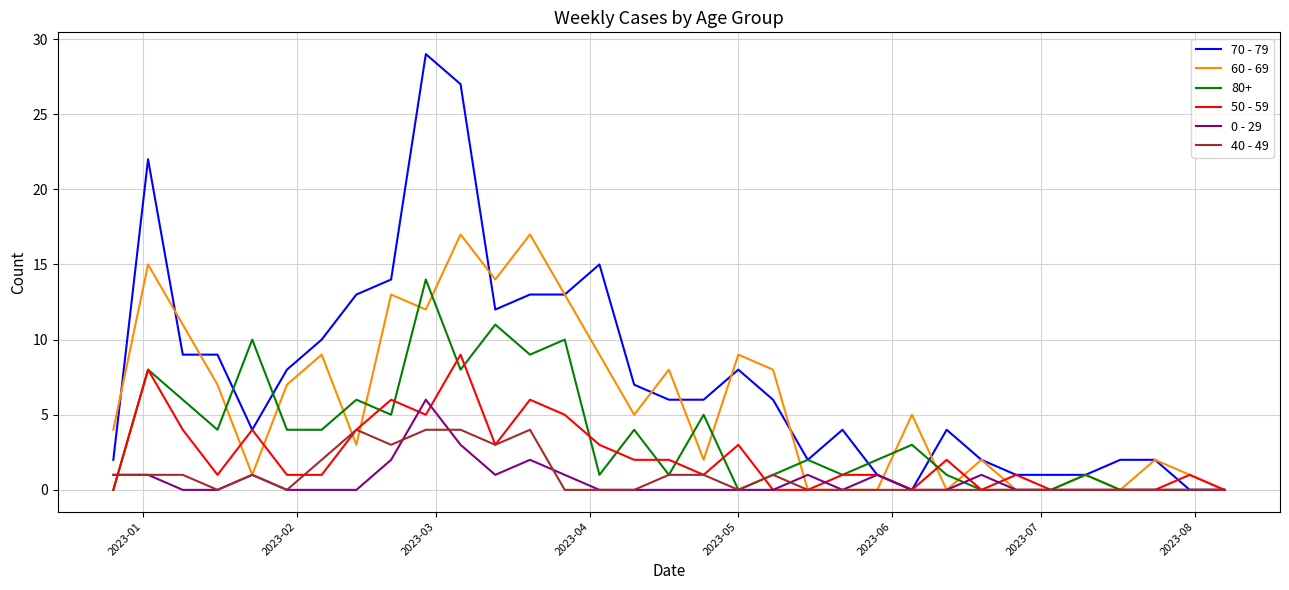

What is the maximum value shown in the chart?

29